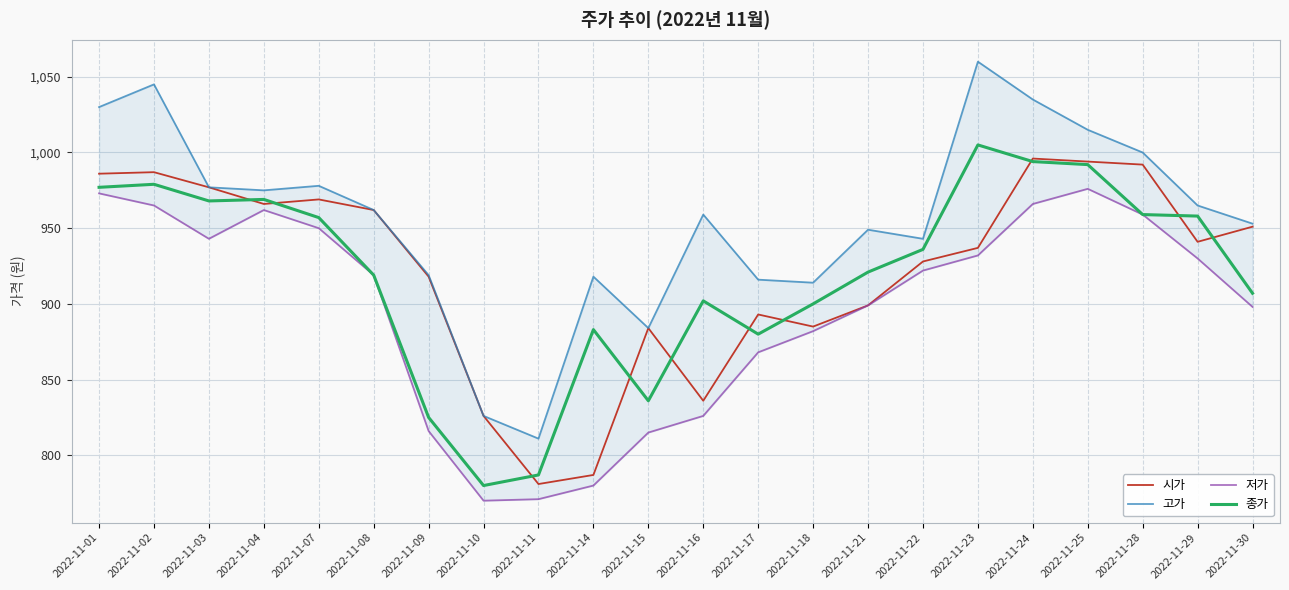

What is the value of the 고가 point at the 5th from the left?

978